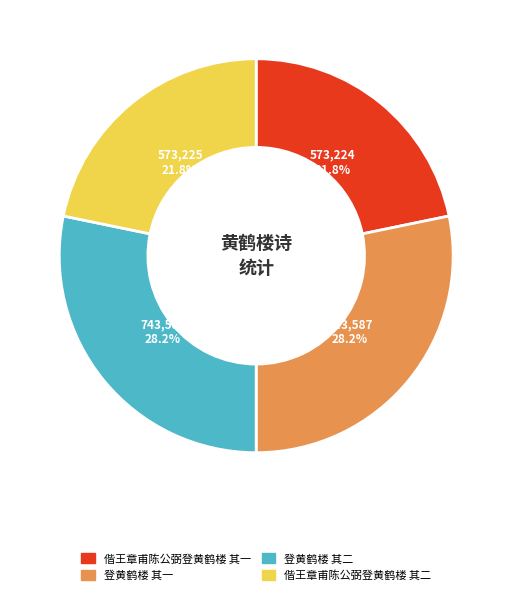

Does any single category account for the majority?

No